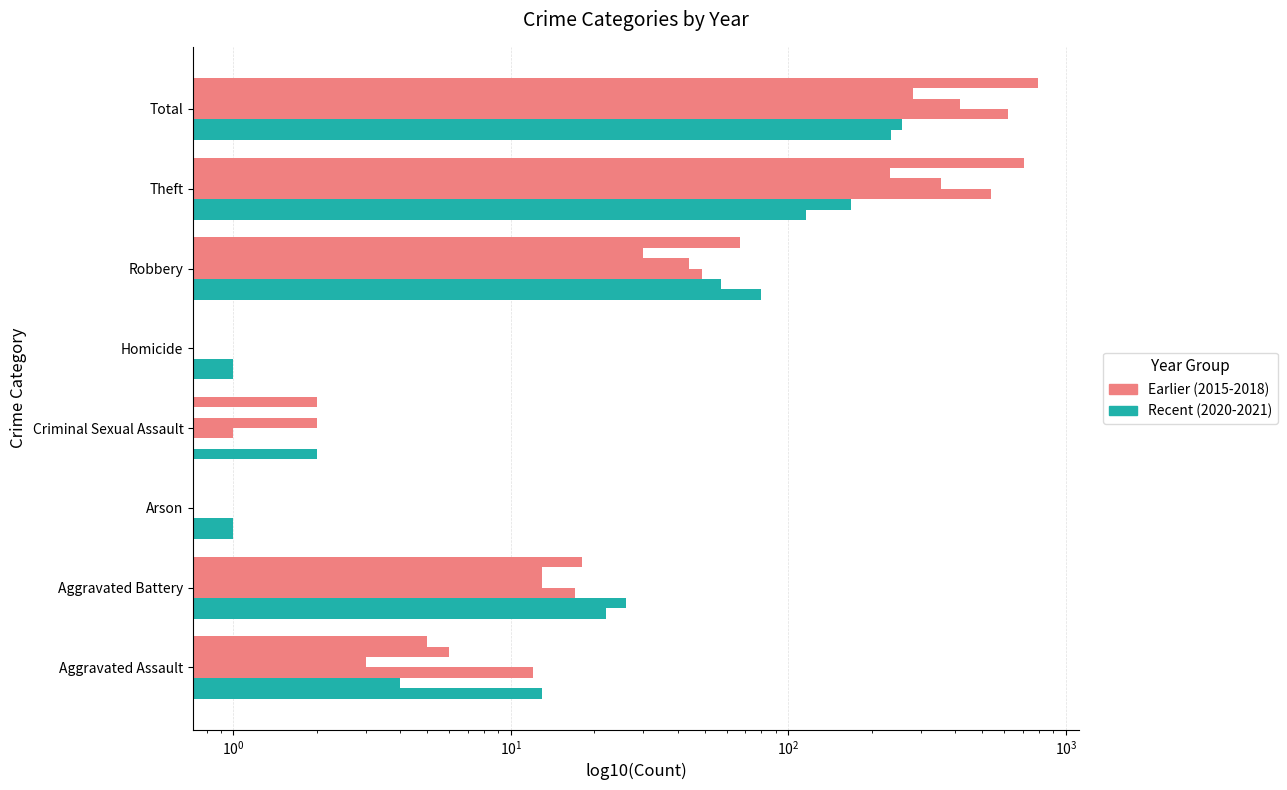

At which label does 2018 first exceed 18?

Robbery